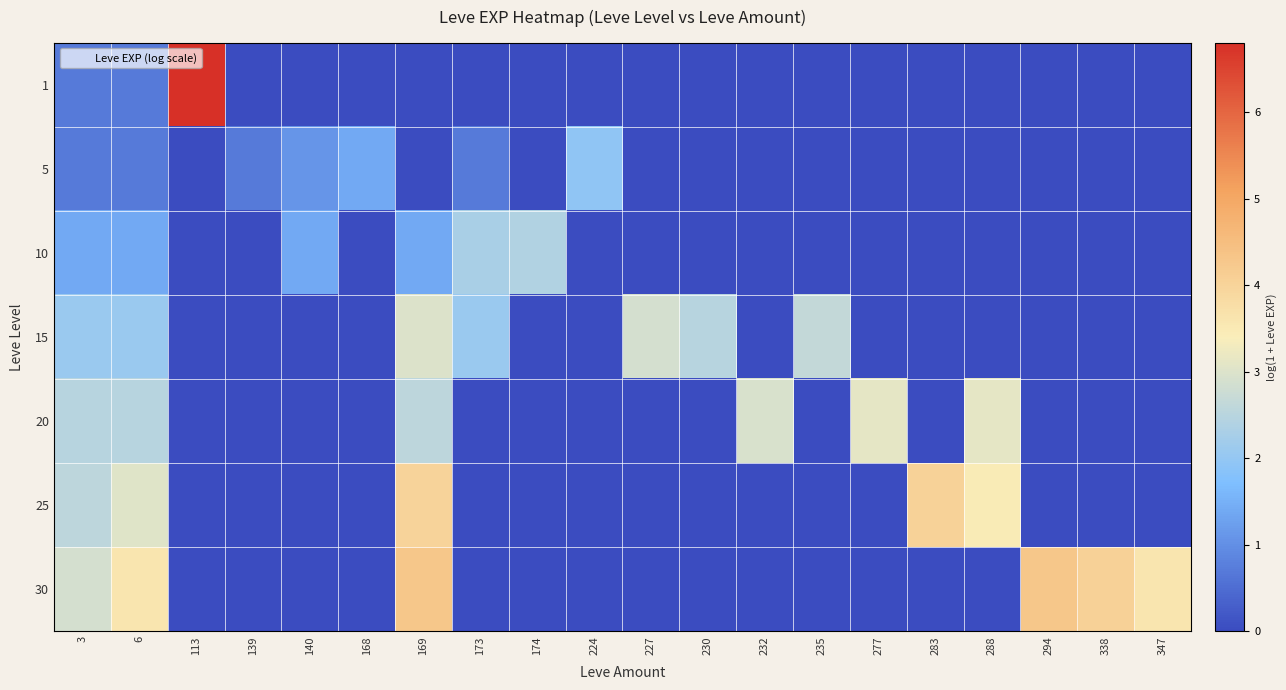

Between 283 and 277, which is larger?

283